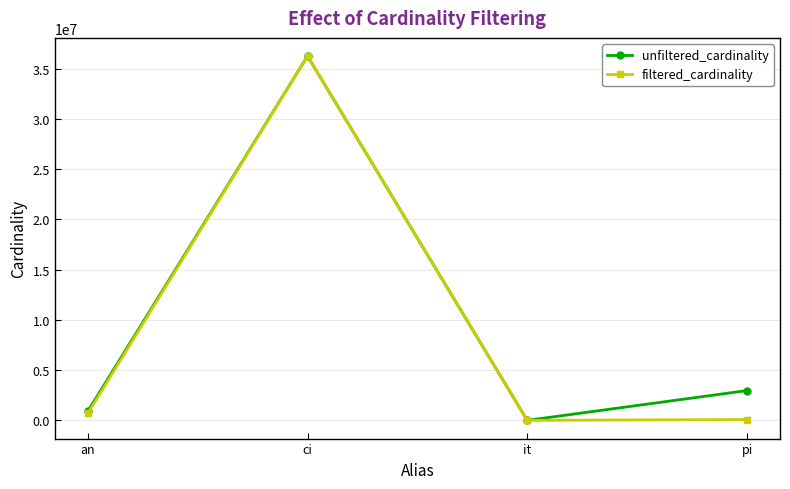

Which series has the widest spread of values?

filtered_cardinality